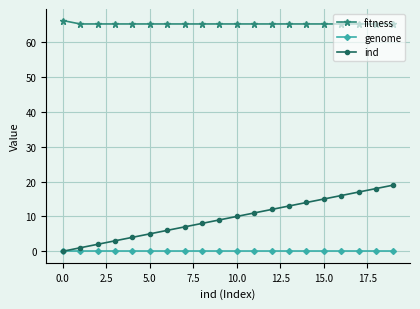

Which series has the largest total across all categories?

fitness